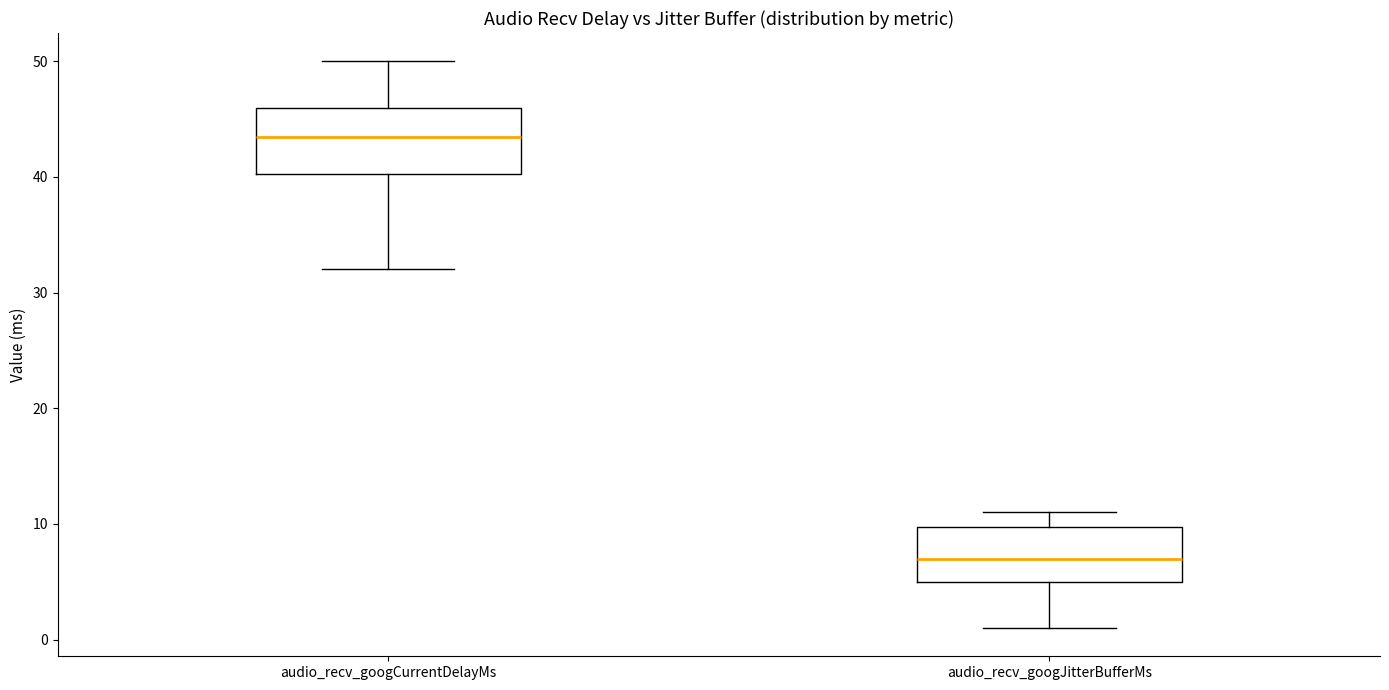

Reading left to right, transcribe this box plot: for each box, give where its median line is, the range the box spans, and where its two whiskers end, as read against the y-axis. The values are not printed on the chart, so give them approximately, as read against the axis.

audio_recv_googCurrentDelayMs: median 44, box 40 to 46, whiskers 32 to 50
audio_recv_googJitterBufferMs: median 7, box 5 to 10, whiskers 1 to 11